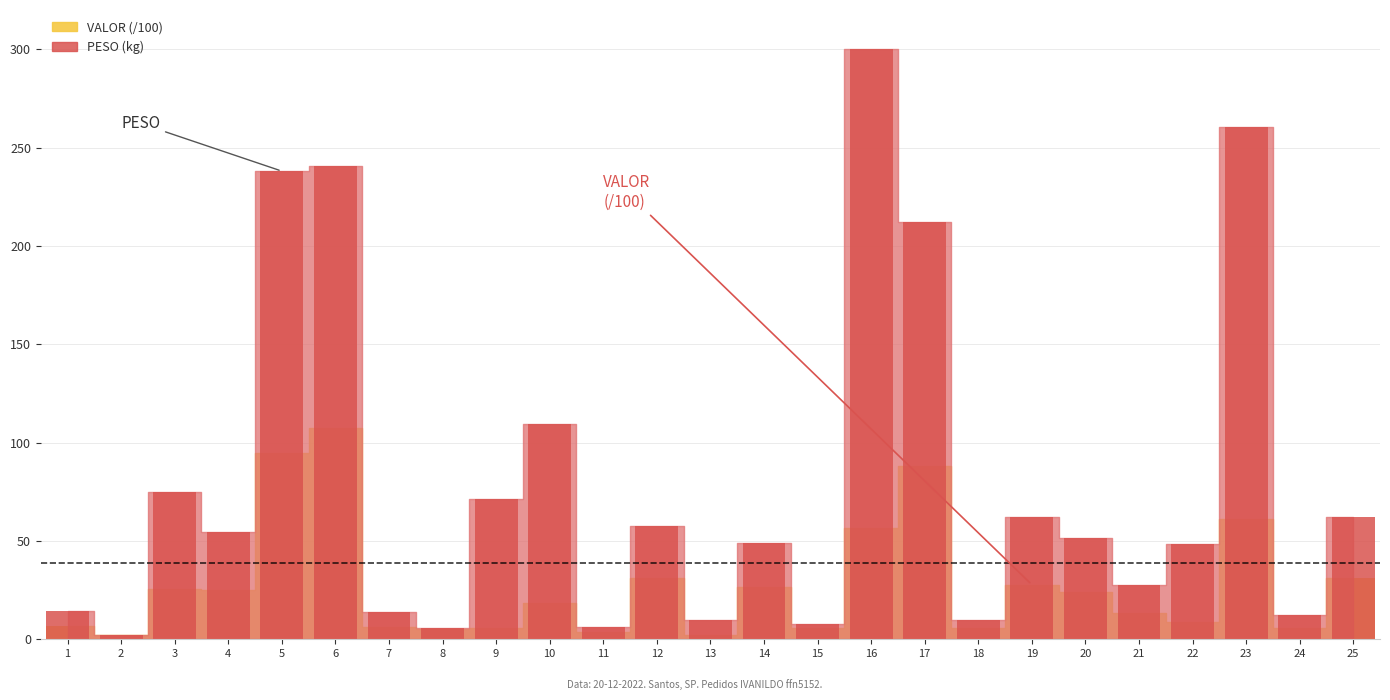

Reading left to right, list all the values displayed in this chart.

PESO: 1=14.2	2=2.3	3=75.0	4=54.5	5=238.1	6=240.7	7=13.7	8=5.7	9=71.3	10=109.5	11=6.2	12=57.4	13=9.7	14=49.2	15=8.0	16=300.1	17=212.0	18=9.9	19=62.4	20=51.4	21=27.4	22=48.6	23=260.6	24=12.6	25=62.4
VALOR: 1=6.5	2=2.2	3=25.4	4=24.8	5=94.7	6=107.4	7=6.2	8=5.2	9=5.8	10=18.5	11=3.5	12=31.3	13=2.1	14=26.6	15=5.8	16=56.3	17=88.0	18=5.6	19=27.8	20=23.8	21=13.4	22=8.6	23=61.2	24=5.5	25=31.1